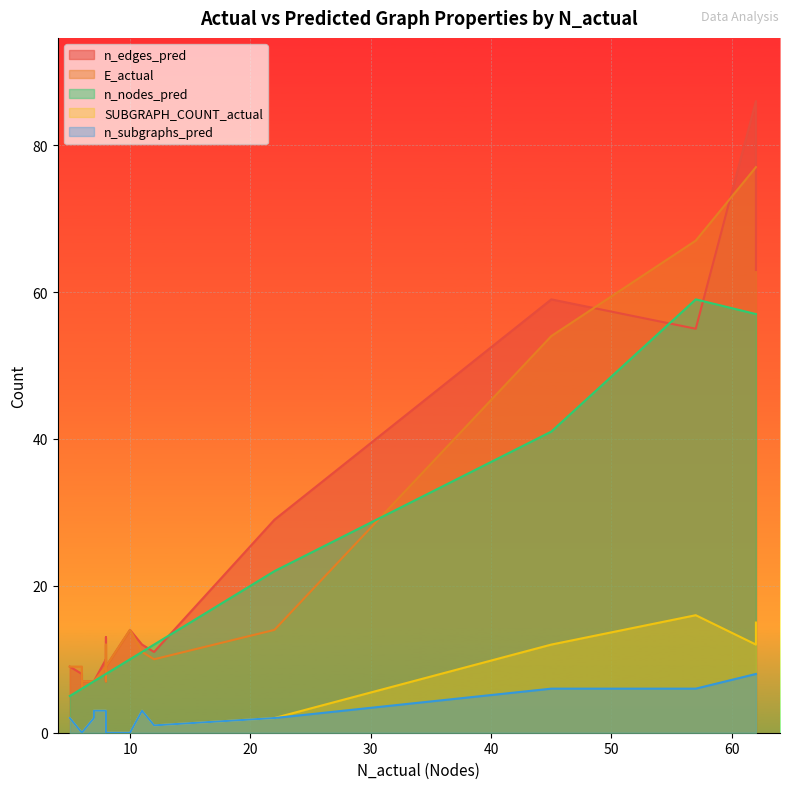

The value of E_actual at 6 is 17. True or false?

False